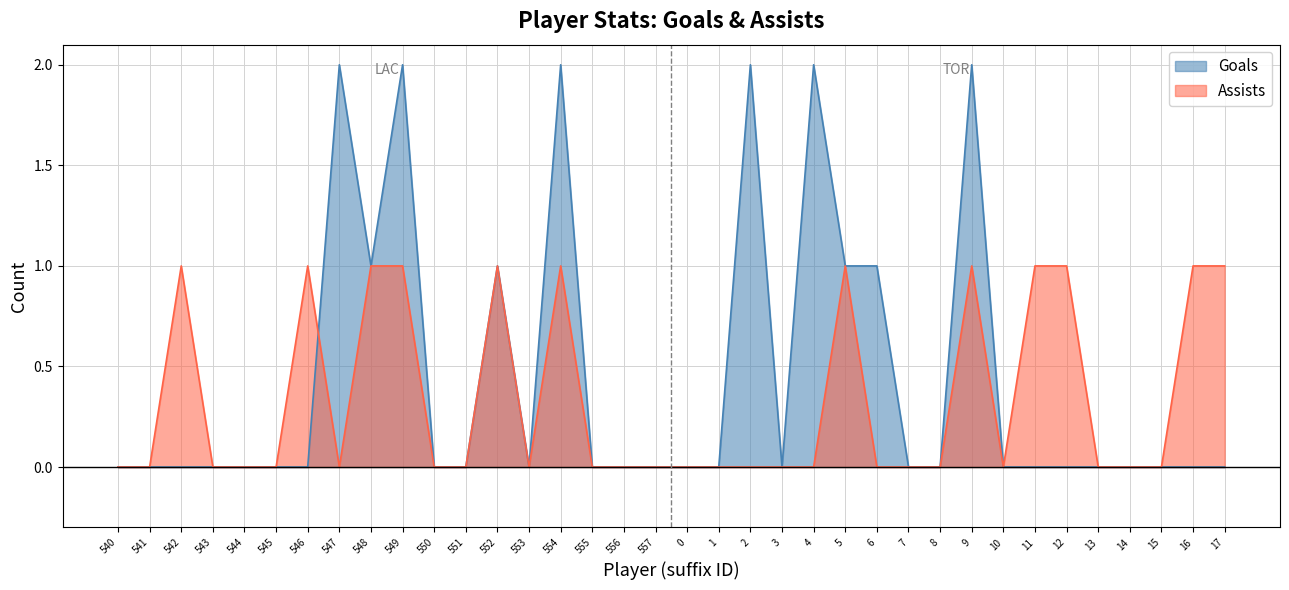

Is it true that player_stats_skaterStats_assists equals 0 at 4?

True